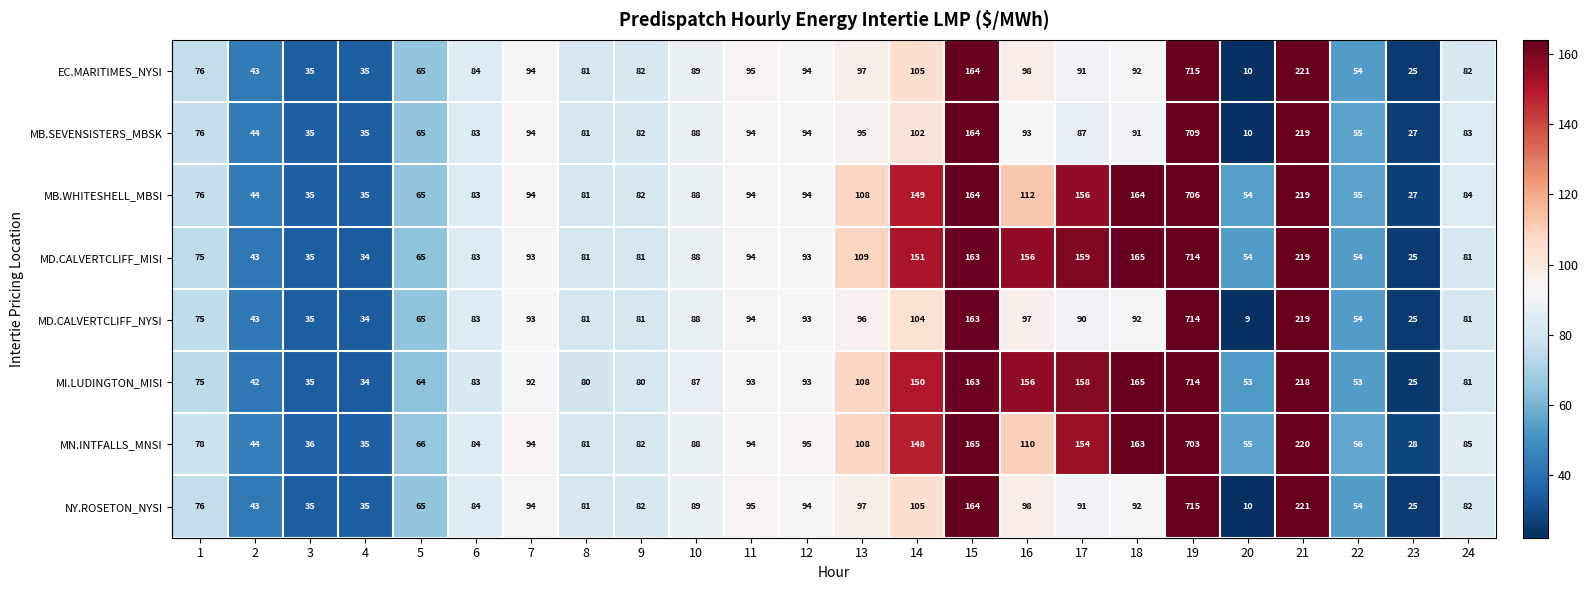

What is the spread (max minus min) of values at 22?

3